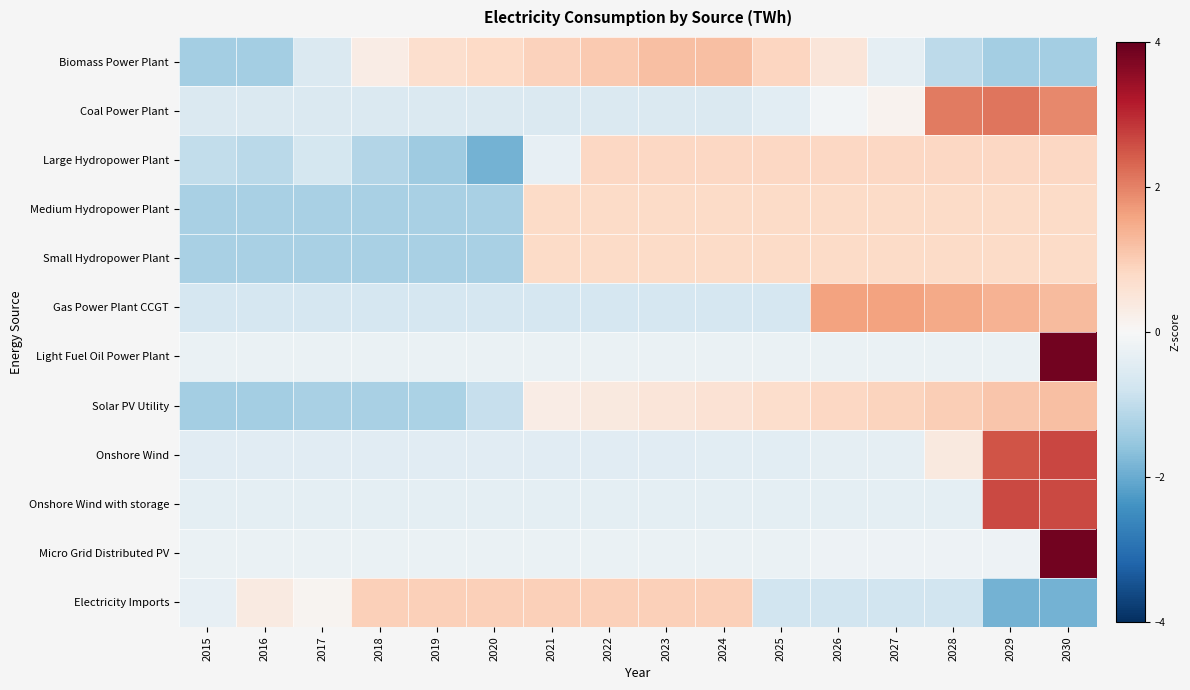

Which category has the highest value across all series?

2030